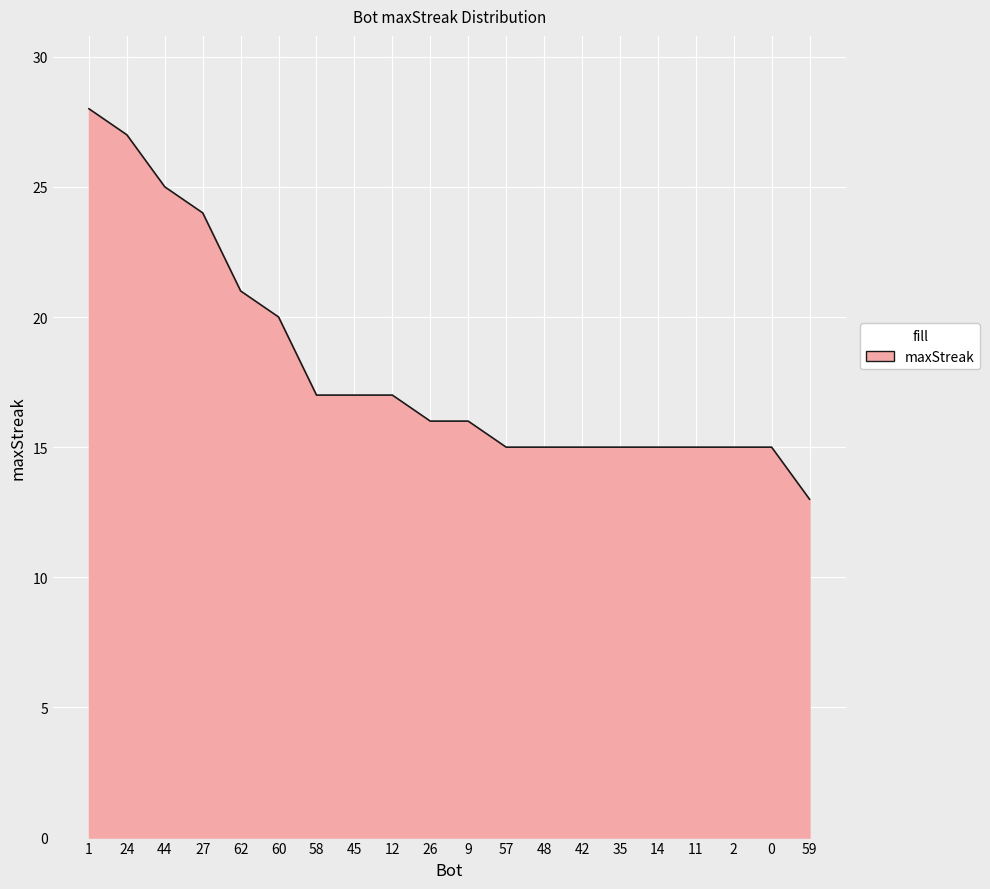

Which category has the highest value across all series?

1